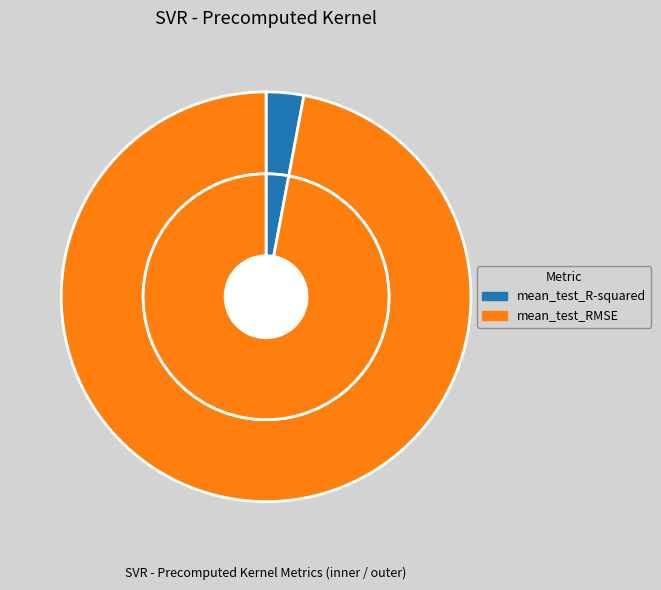

Does mean_test_R-squared represent more than half of the total?

No